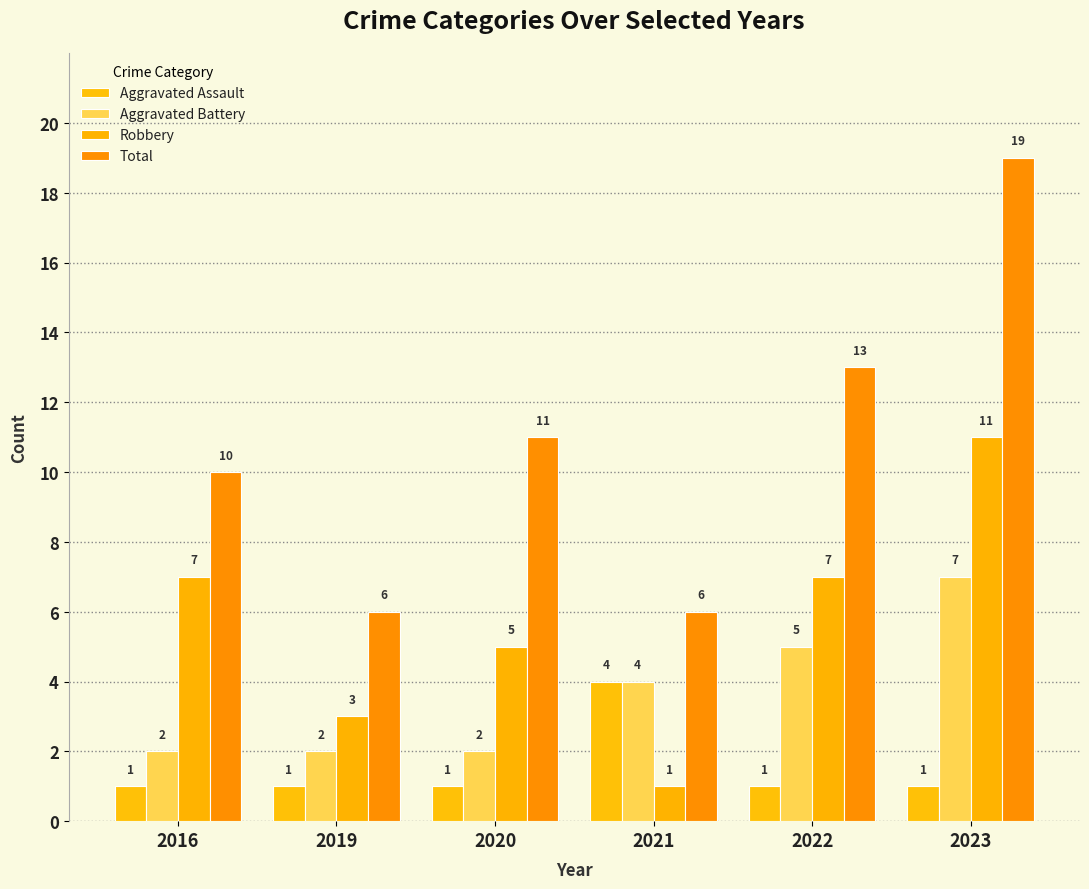

Are the bars horizontal?

No